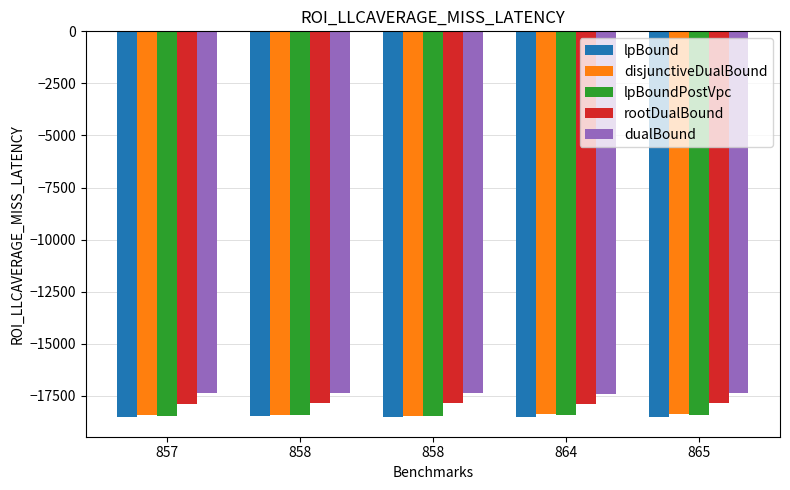

How many bars are there in each group?

5